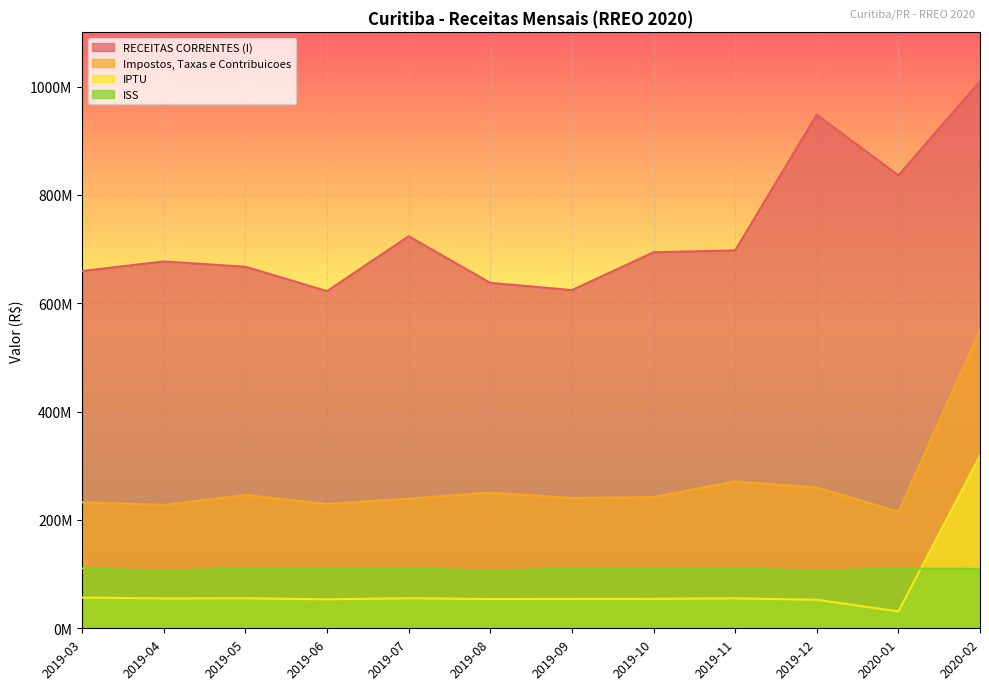

How many lines are shown in the chart?

4